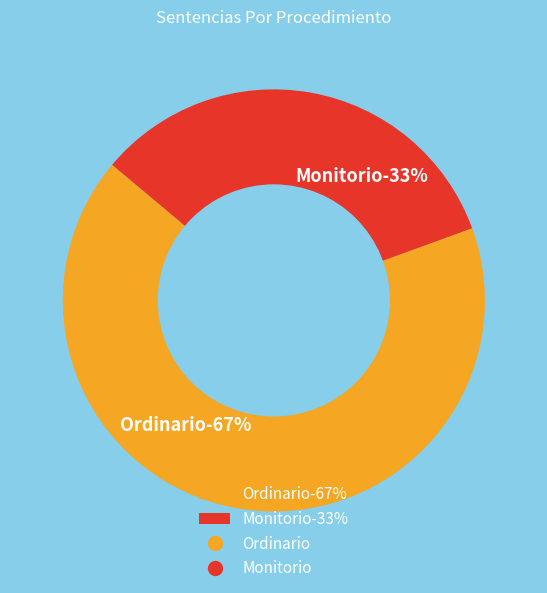

Does Ordinario represent more than half of the total?

Yes